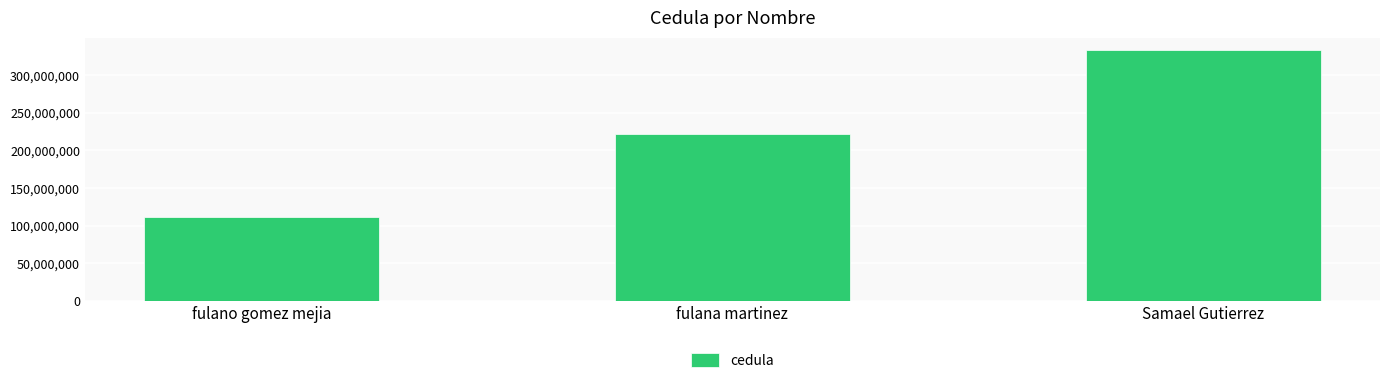

Read the value at Samael Gutierrez, to the nearest 100.

333333300